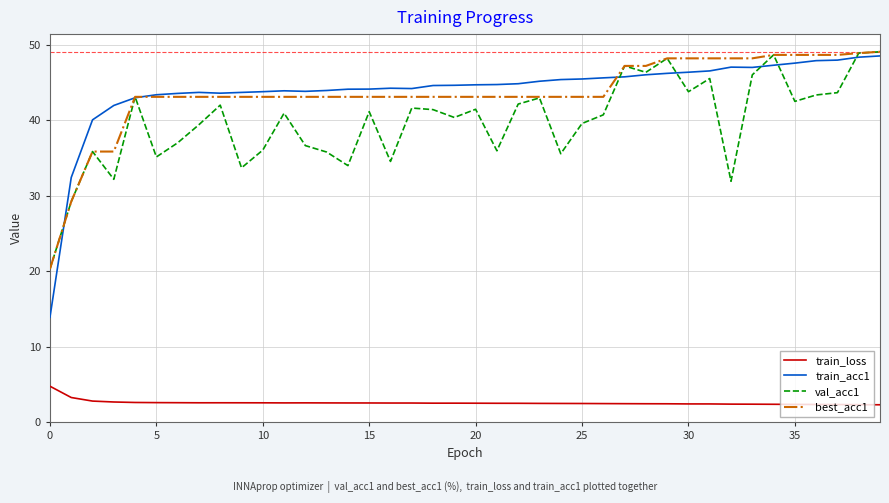

Which series has the widest spread of values?

train_acc1